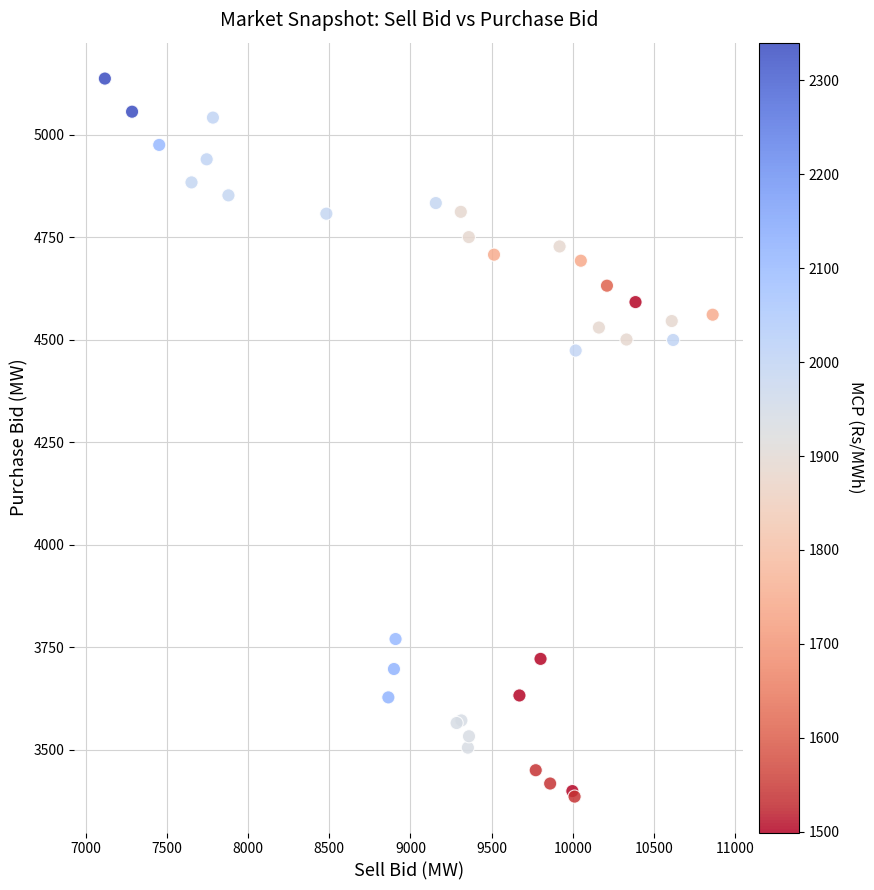

What Y value in the scatter plot is closest to 4261?

4473.6